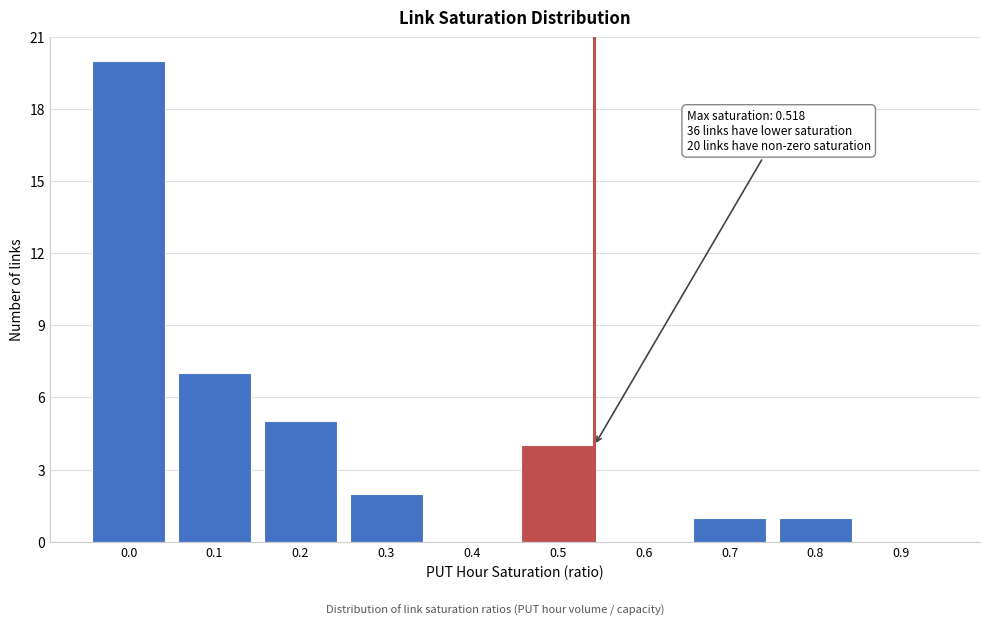

Reading left to right, what are all the values shown in this chart?

0.0=20	0.1=7	0.2=5	0.3=2	0.4=0	0.5=4	0.6=0	0.7=1	0.8=1	0.9=0